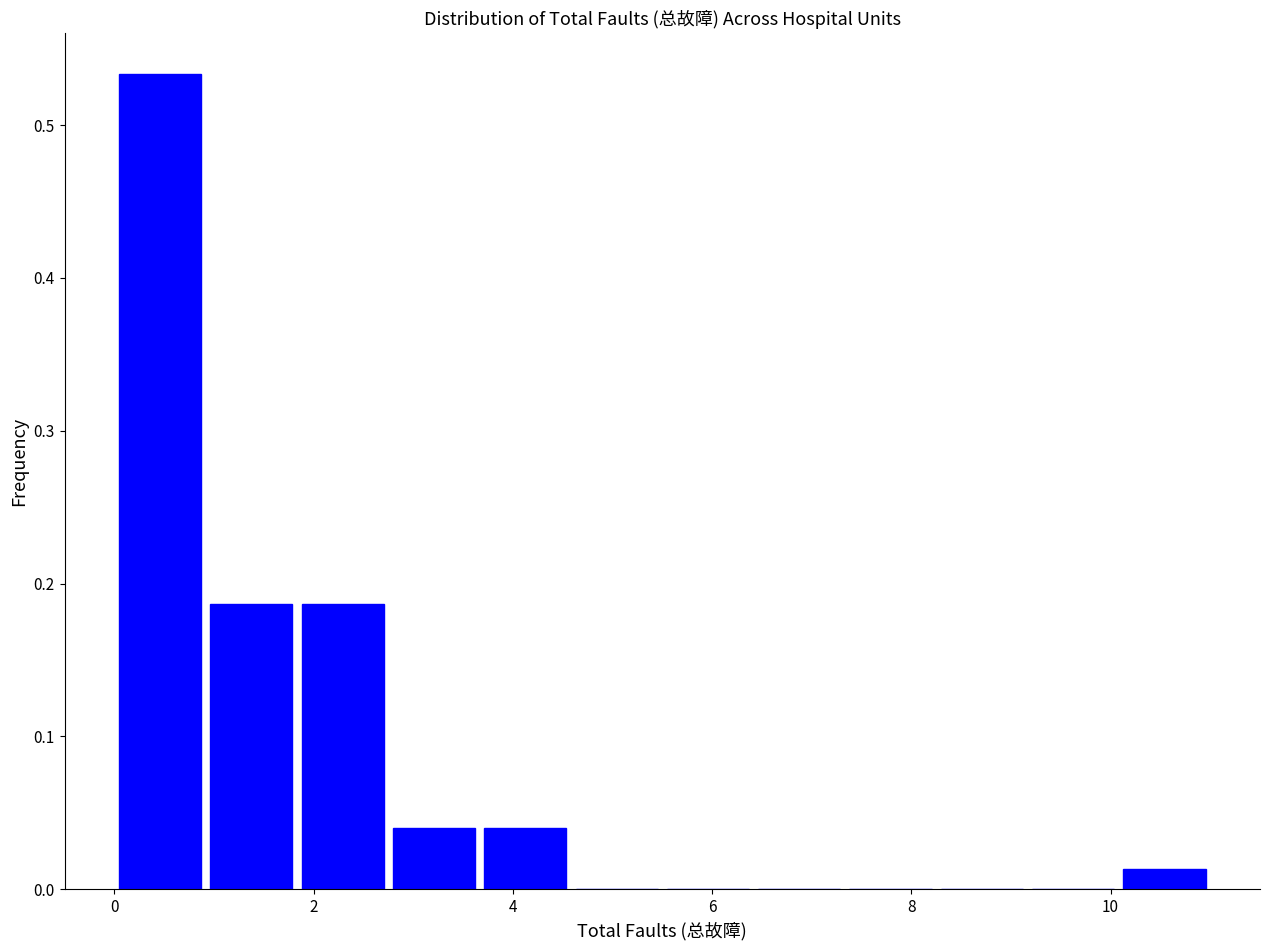

Reading left to right, list every bar in this chart as the range it spans on the x-axis followed by its height. Neither the bar edges nor the heights are printed on the chart, so give them approximately, as read against the axes.

0.0 to 1.0: 0.53
1.0 to 1.8: 0.19
1.8 to 2.8: 0.19
2.8 to 3.6: 0.04
3.6 to 4.6: 0.04
4.6 to 5.6: 0
5.6 to 6.4: 0
6.4 to 7.4: 0
7.4 to 8.2: 0
8.2 to 9.2: 0
9.2 to 10.0: 0
10.0 to 11.0: 0.01